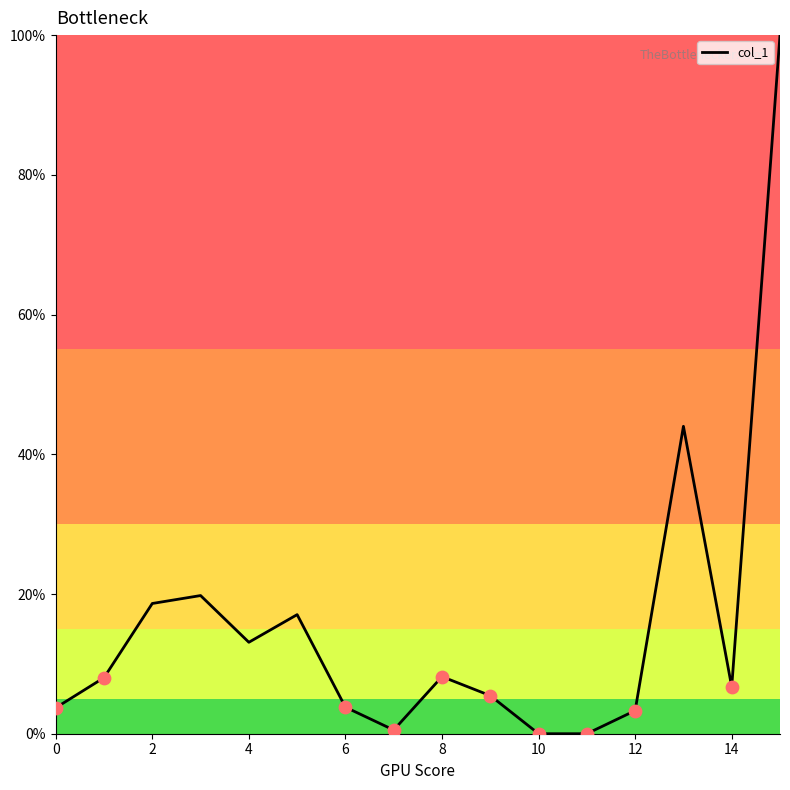

What is the difference between the maximum and minimum values?

100.0